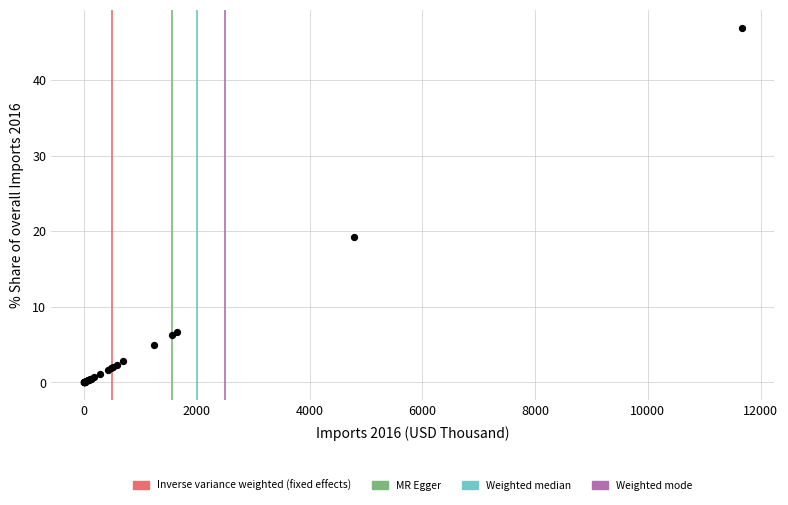

What Y value in the scatter plot is closest to 23?

19.3